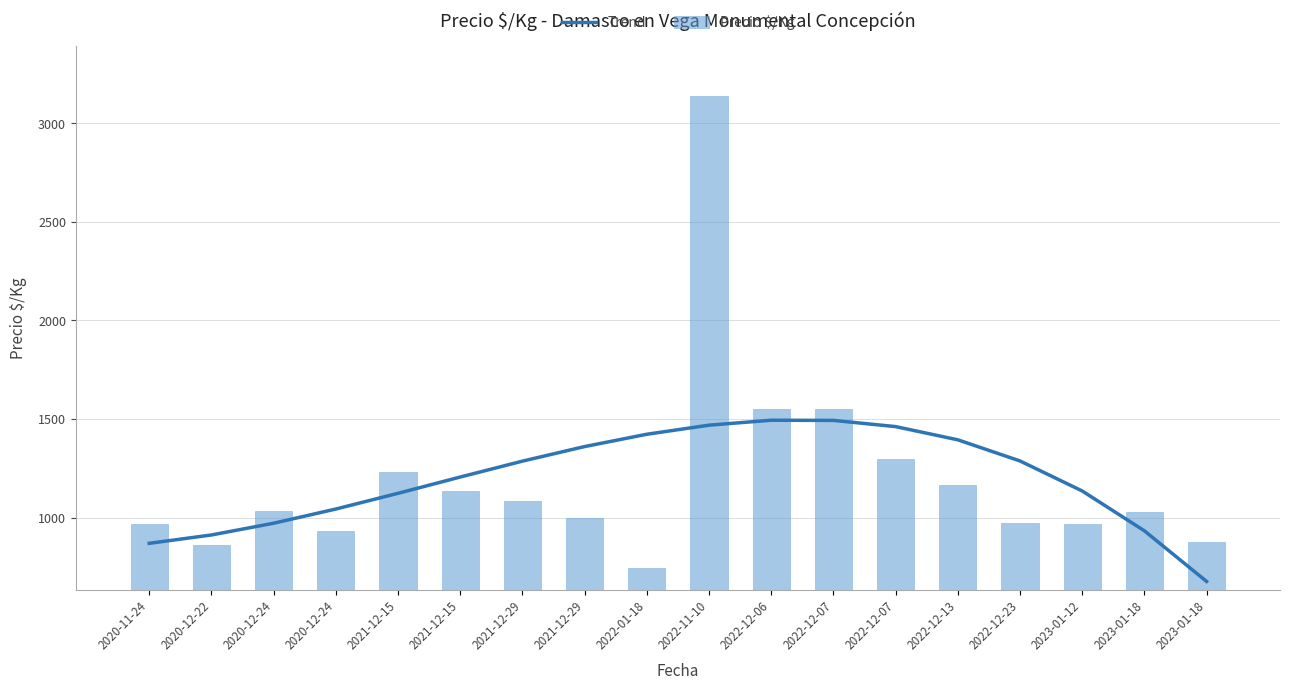

Rank the series at 2022-01-18 from lowest to highest value.

Precio $/Kg, Trend